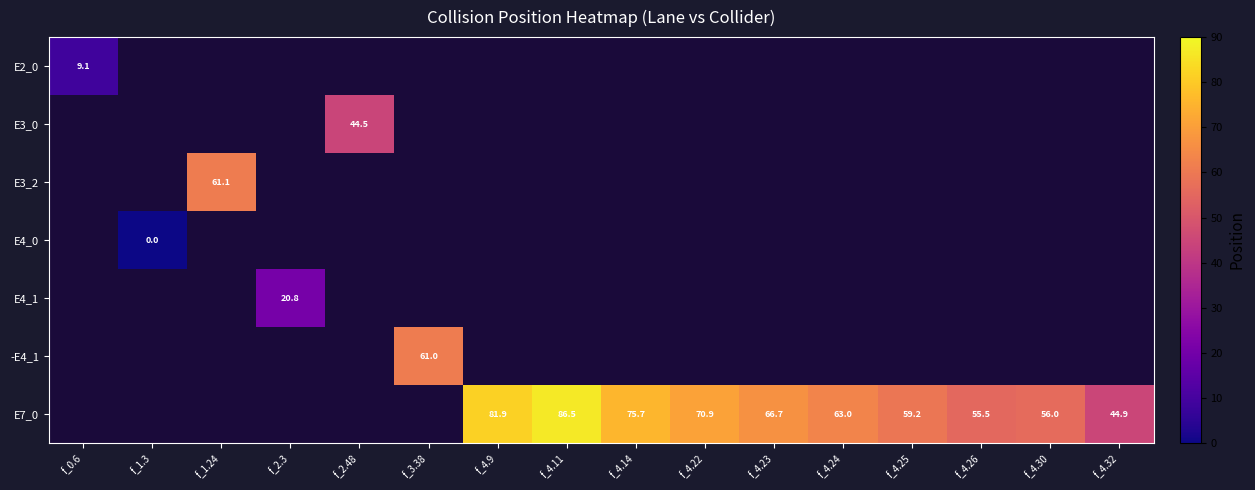

At how many categories does at least one series exceed 15?

14